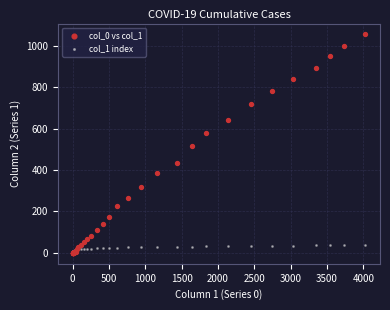

Which series reaches the maximum Y coordinate?

col_0 vs col_1